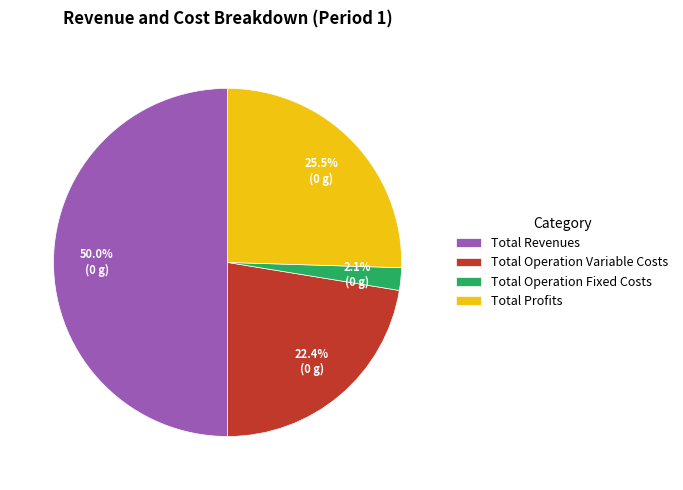

What is the largest slice in the pie chart?

Total Revenues